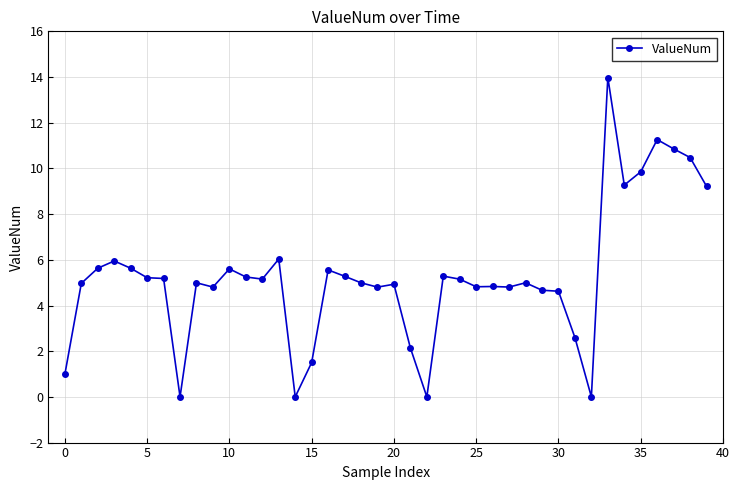

What is the sum of all values?

211.3